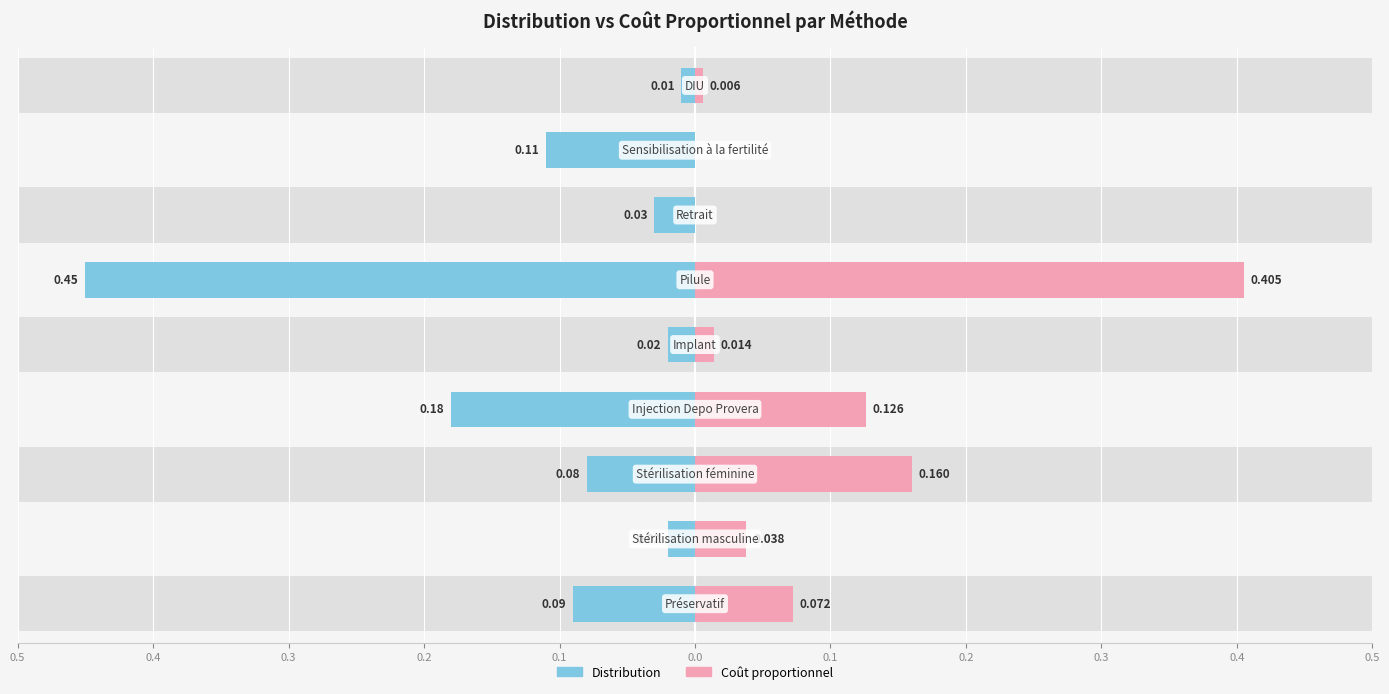

Rank the series by their average value, from highest to lowest.

Distribution, Coût proportionnel